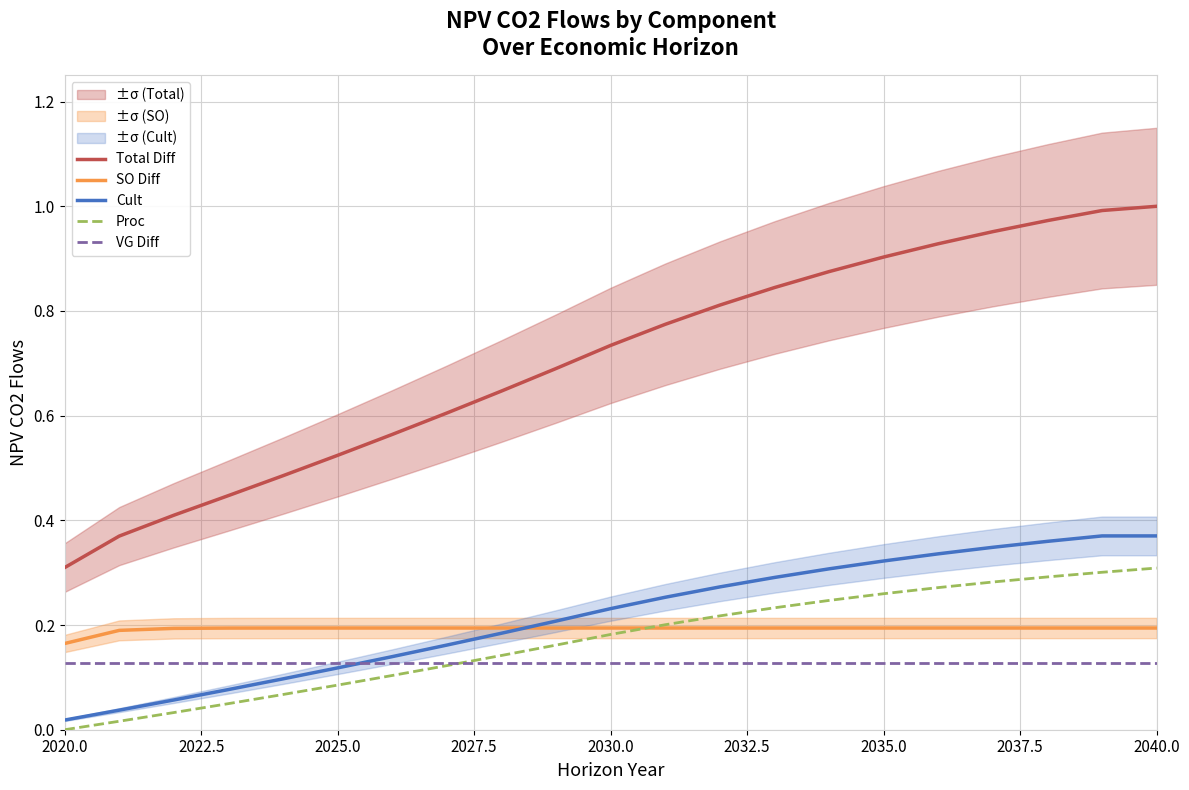

What are all the series names shown in the legend?

Total Diff, SO Diff, Cult, Proc, VG Diff